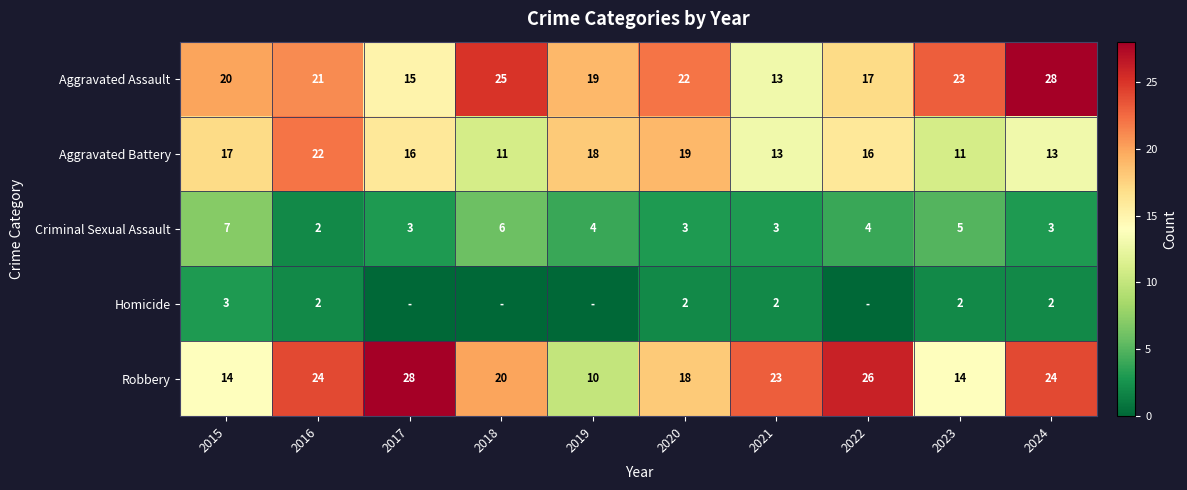

What is the approximate value of Robbery at 2023, to the nearest 5?

15